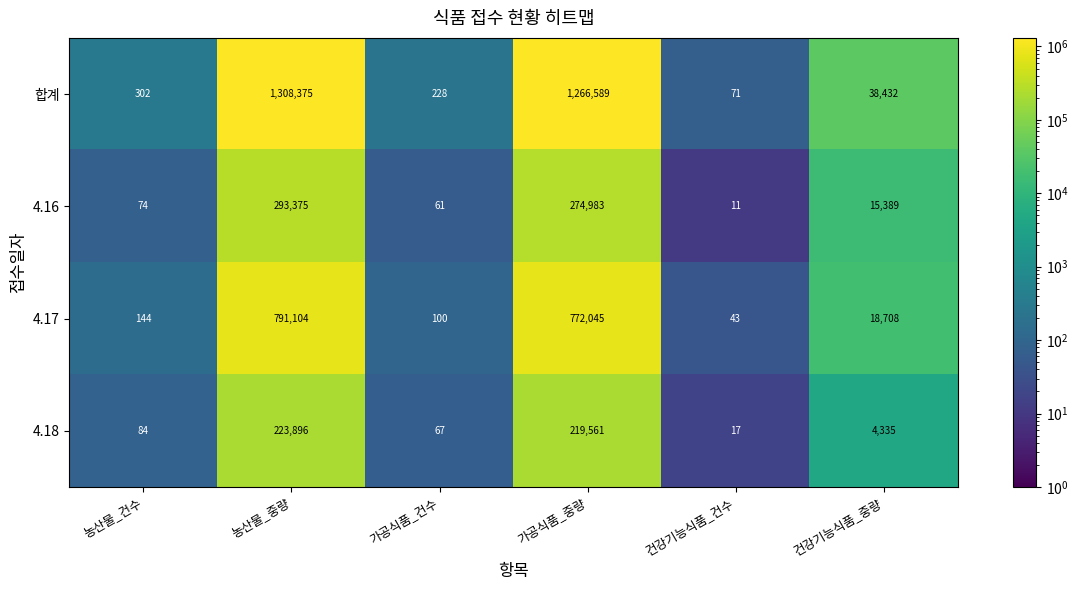

What is the total value across all series at 농산물_중량?

2616750